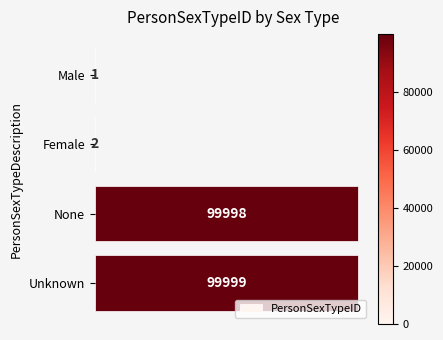

Reading top to bottom, transcribe all the data shown in this chart.

Male=1	Female=2	None=99998	Unknown=99999